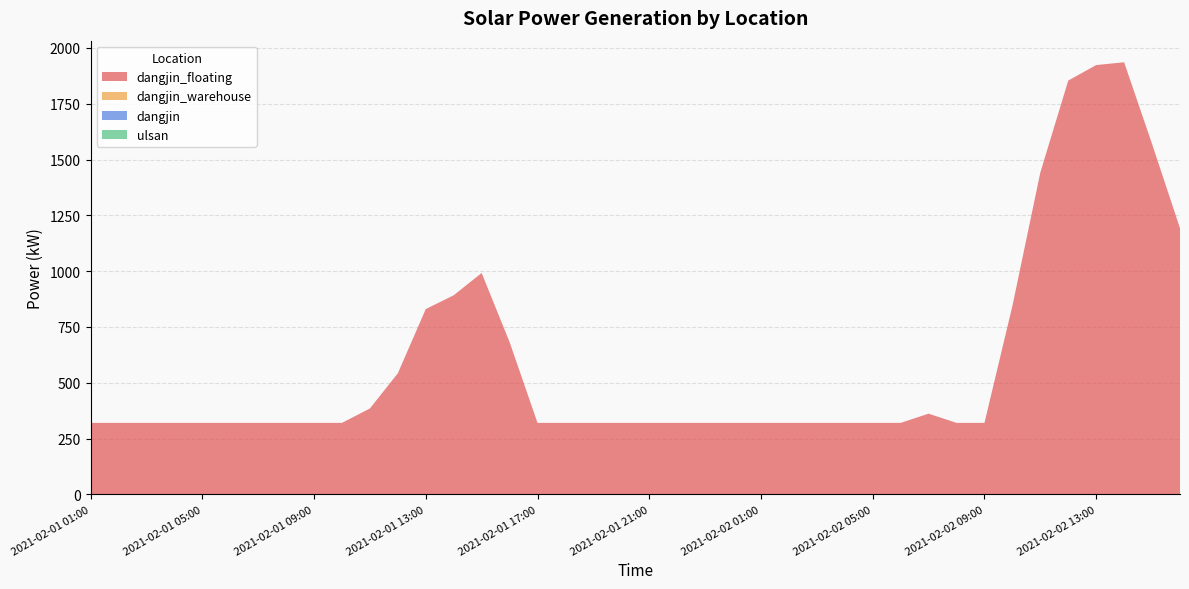

Reading left to right, transcribe all the data shown in this chart.

dangjin_floating: 2021-02-01 01:00=320.0	2021-02-01 02:00=320.0	2021-02-01 03:00=320.0	2021-02-01 04:00=320.0	2021-02-01 05:00=320.0	2021-02-01 06:00=320.0	2021-02-01 07:00=320.0	2021-02-01 08:00=320.0	2021-02-01 09:00=320.0	2021-02-01 10:00=320.0	2021-02-01 11:00=384.6	2021-02-01 12:00=542.2	2021-02-01 13:00=830.0	2021-02-01 14:00=891.8	2021-02-01 15:00=991.5	2021-02-01 16:00=682.2	2021-02-01 17:00=320.0	2021-02-01 18:00=320.0	2021-02-01 19:00=320.0	2021-02-01 20:00=320.0	2021-02-01 21:00=320.0	2021-02-01 22:00=320.0	2021-02-01 23:00=320.0	2021-02-01 24:00=320.0	2021-02-02 01:00=320.0	2021-02-02 02:00=320.0	2021-02-02 03:00=320.0	2021-02-02 04:00=320.0	2021-02-02 05:00=320.0	2021-02-02 06:00=320.0	2021-02-02 07:00=361.4	2021-02-02 08:00=320.0	2021-02-02 09:00=320.0	2021-02-02 10:00=843.8	2021-02-02 11:00=1441.6	2021-02-02 12:00=1853.7	2021-02-02 13:00=1923.1	2021-02-02 14:00=1935.6	2021-02-02 15:00=1569.4	2021-02-02 16:00=1192.0
dangjin_warehouse: 2021-02-01 01:00=0.0	2021-02-01 02:00=0.0	2021-02-01 03:00=0.0	2021-02-01 04:00=0.0	2021-02-01 05:00=0.0	2021-02-01 06:00=0.0	2021-02-01 07:00=0.0	2021-02-01 08:00=0.0	2021-02-01 09:00=0.0	2021-02-01 10:00=0.0	2021-02-01 11:00=0.0	2021-02-01 12:00=0.0	2021-02-01 13:00=0.0	2021-02-01 14:00=0.0	2021-02-01 15:00=0.0	2021-02-01 16:00=0.0	2021-02-01 17:00=0.0	2021-02-01 18:00=0.0	2021-02-01 19:00=0.0	2021-02-01 20:00=0.0	2021-02-01 21:00=0.0	2021-02-01 22:00=0.0	2021-02-01 23:00=0.0	2021-02-01 24:00=0.0	2021-02-02 01:00=0.0	2021-02-02 02:00=0.0	2021-02-02 03:00=0.0	2021-02-02 04:00=0.0	2021-02-02 05:00=0.0	2021-02-02 06:00=0.0	2021-02-02 07:00=0.0	2021-02-02 08:00=0.0	2021-02-02 09:00=0.0	2021-02-02 10:00=0.0	2021-02-02 11:00=0.0	2021-02-02 12:00=0.0	2021-02-02 13:00=0.0	2021-02-02 14:00=0.0	2021-02-02 15:00=0.0	2021-02-02 16:00=0.0
dangjin: 2021-02-01 01:00=0.0	2021-02-01 02:00=0.0	2021-02-01 03:00=0.0	2021-02-01 04:00=0.0	2021-02-01 05:00=0.0	2021-02-01 06:00=0.0	2021-02-01 07:00=0.0	2021-02-01 08:00=0.0	2021-02-01 09:00=0.0	2021-02-01 10:00=0.0	2021-02-01 11:00=0.0	2021-02-01 12:00=0.0	2021-02-01 13:00=0.0	2021-02-01 14:00=0.0	2021-02-01 15:00=0.0	2021-02-01 16:00=0.0	2021-02-01 17:00=0.0	2021-02-01 18:00=0.0	2021-02-01 19:00=0.0	2021-02-01 20:00=0.0	2021-02-01 21:00=0.0	2021-02-01 22:00=0.0	2021-02-01 23:00=0.0	2021-02-01 24:00=0.0	2021-02-02 01:00=0.0	2021-02-02 02:00=0.0	2021-02-02 03:00=0.0	2021-02-02 04:00=0.0	2021-02-02 05:00=0.0	2021-02-02 06:00=0.0	2021-02-02 07:00=0.0	2021-02-02 08:00=0.0	2021-02-02 09:00=0.0	2021-02-02 10:00=0.0	2021-02-02 11:00=0.0	2021-02-02 12:00=0.0	2021-02-02 13:00=0.0	2021-02-02 14:00=0.0	2021-02-02 15:00=0.0	2021-02-02 16:00=0.0
ulsan: 2021-02-01 01:00=0.0	2021-02-01 02:00=0.0	2021-02-01 03:00=0.0	2021-02-01 04:00=0.0	2021-02-01 05:00=0.0	2021-02-01 06:00=0.0	2021-02-01 07:00=0.0	2021-02-01 08:00=0.0	2021-02-01 09:00=0.0	2021-02-01 10:00=0.0	2021-02-01 11:00=0.0	2021-02-01 12:00=0.0	2021-02-01 13:00=0.0	2021-02-01 14:00=0.0	2021-02-01 15:00=0.0	2021-02-01 16:00=0.0	2021-02-01 17:00=0.0	2021-02-01 18:00=0.0	2021-02-01 19:00=0.0	2021-02-01 20:00=0.0	2021-02-01 21:00=0.0	2021-02-01 22:00=0.0	2021-02-01 23:00=0.0	2021-02-01 24:00=0.0	2021-02-02 01:00=0.0	2021-02-02 02:00=0.0	2021-02-02 03:00=0.0	2021-02-02 04:00=0.0	2021-02-02 05:00=0.0	2021-02-02 06:00=0.0	2021-02-02 07:00=0.0	2021-02-02 08:00=0.0	2021-02-02 09:00=0.0	2021-02-02 10:00=0.0	2021-02-02 11:00=0.0	2021-02-02 12:00=0.0	2021-02-02 13:00=0.0	2021-02-02 14:00=0.0	2021-02-02 15:00=0.0	2021-02-02 16:00=0.0